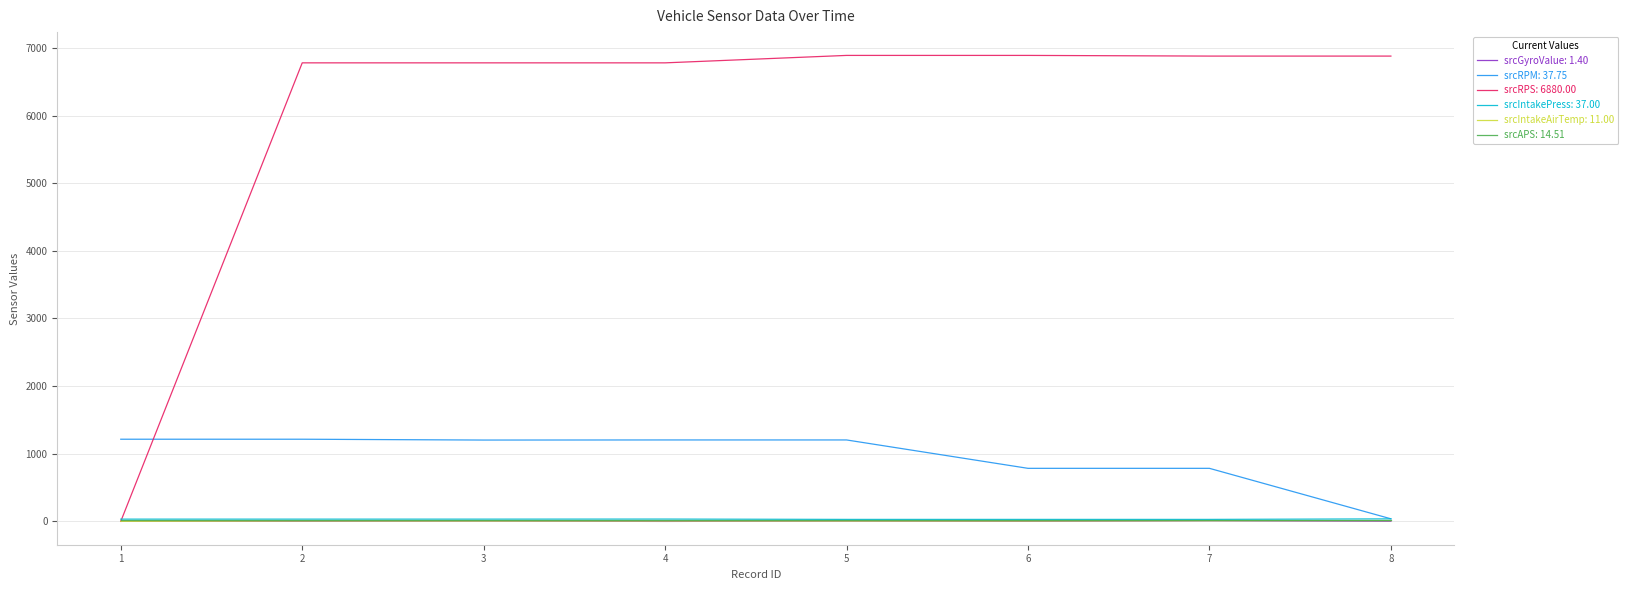

What is the greatest value displayed?

6890.0